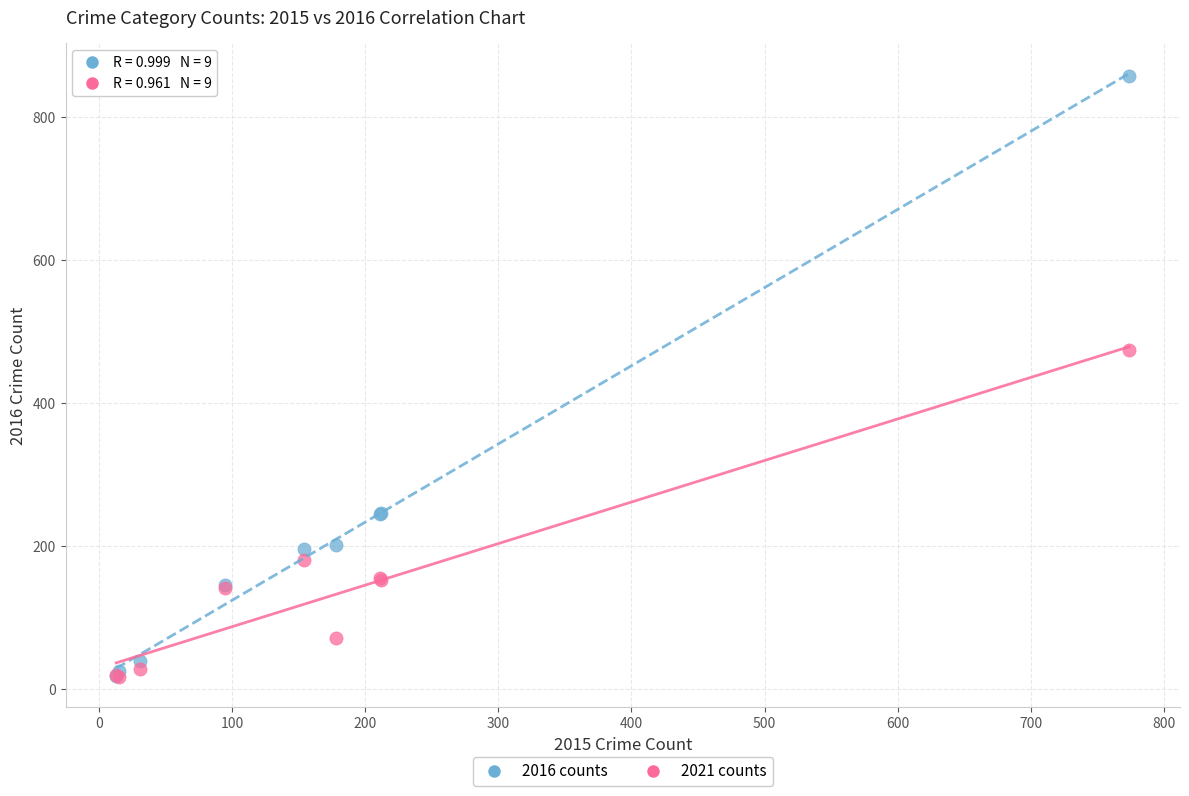

In the 2016 counts series, what Y value is closest to 438?

247